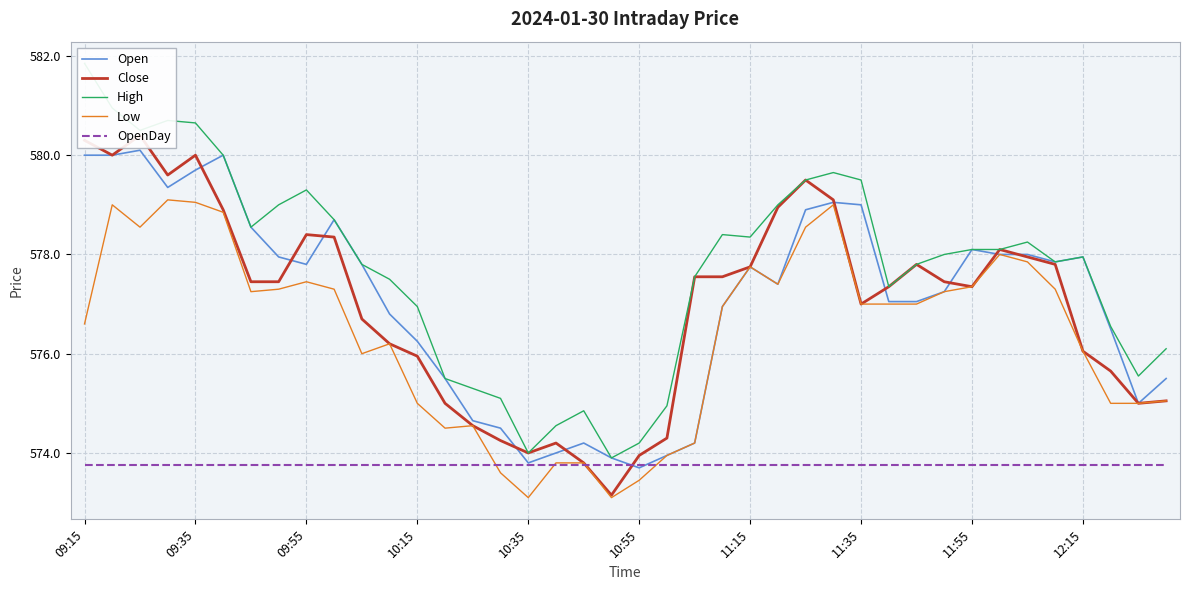

The Open series shows 330.5 at 09:55. True or false?

False